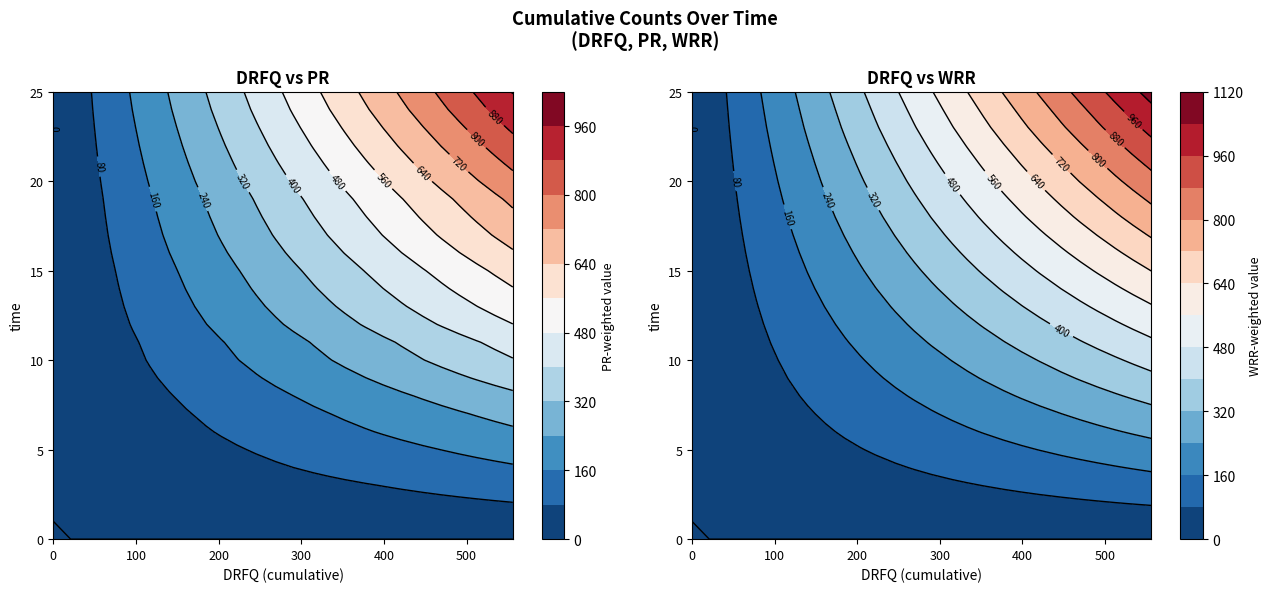

Which series has the widest spread of values?

WRR